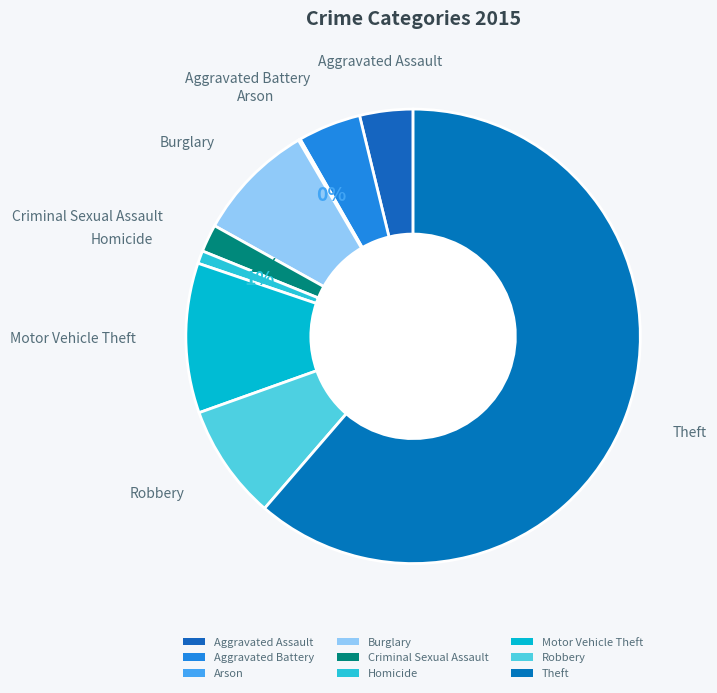

What percentage is NOT represented by Burglary?

91.5%